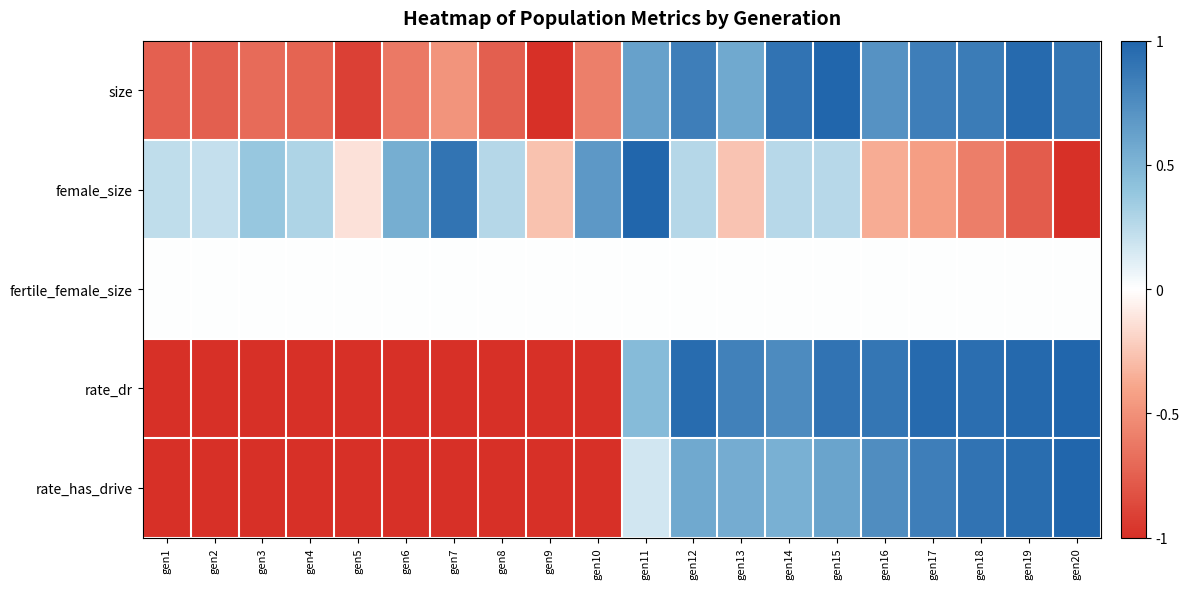

Which series changed the most between gen9 and gen18?

rate_dr